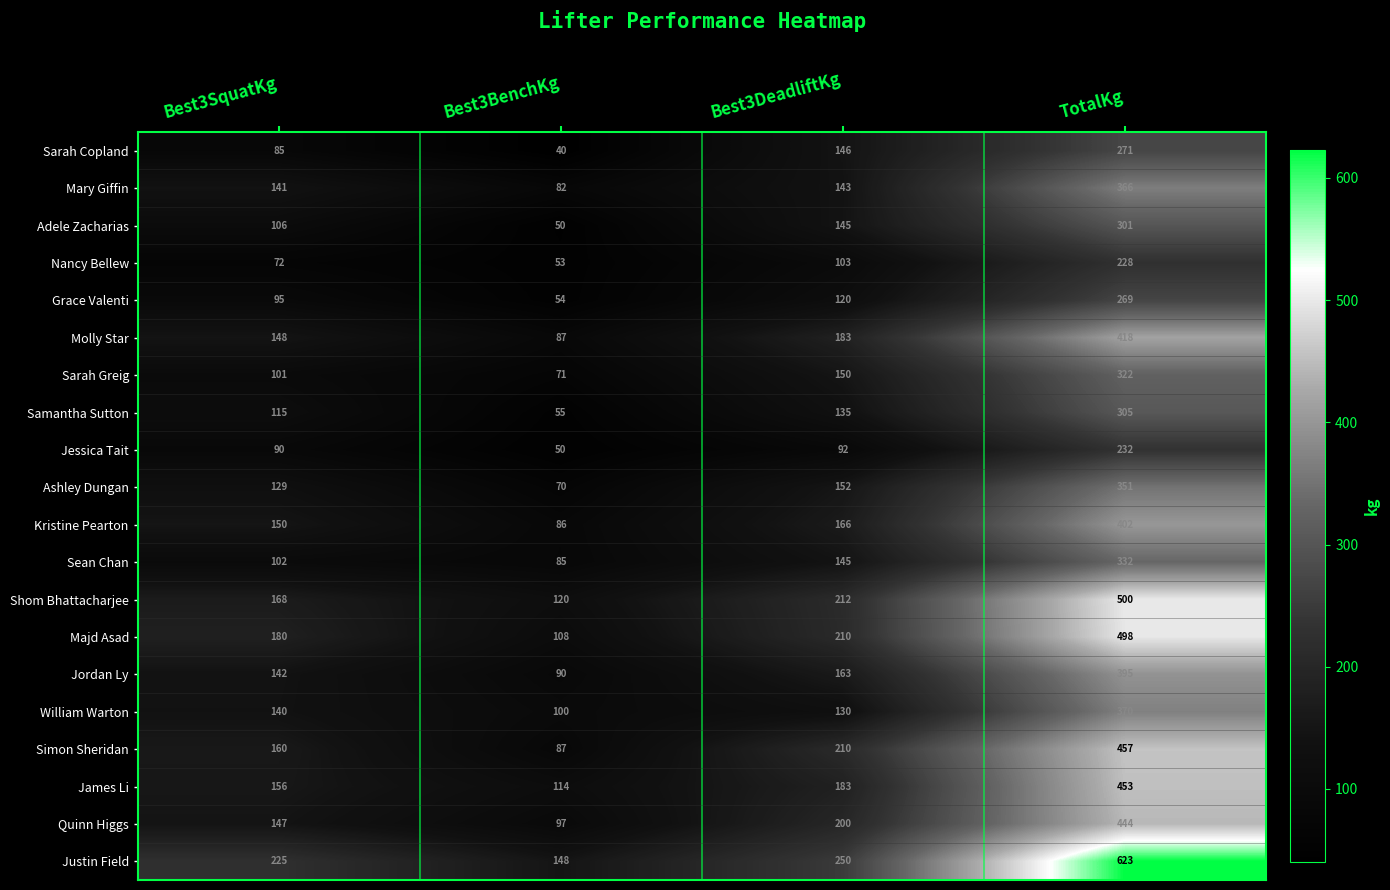

Which category has the lowest value across all series?

Best3BenchKg